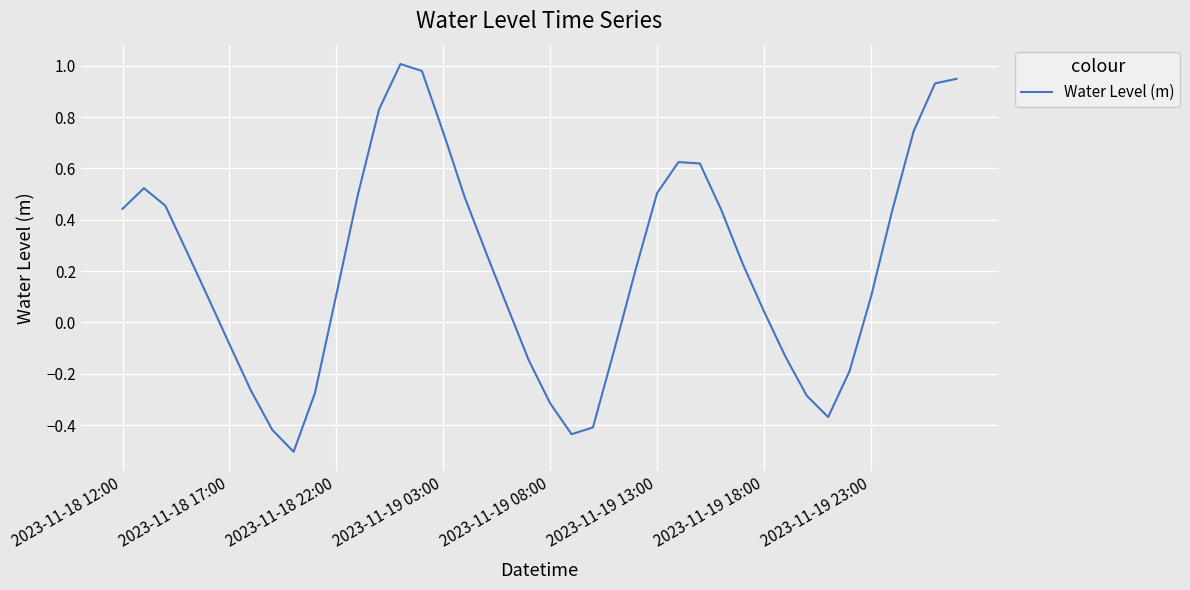

What is the difference between the maximum and minimum values?

1.5